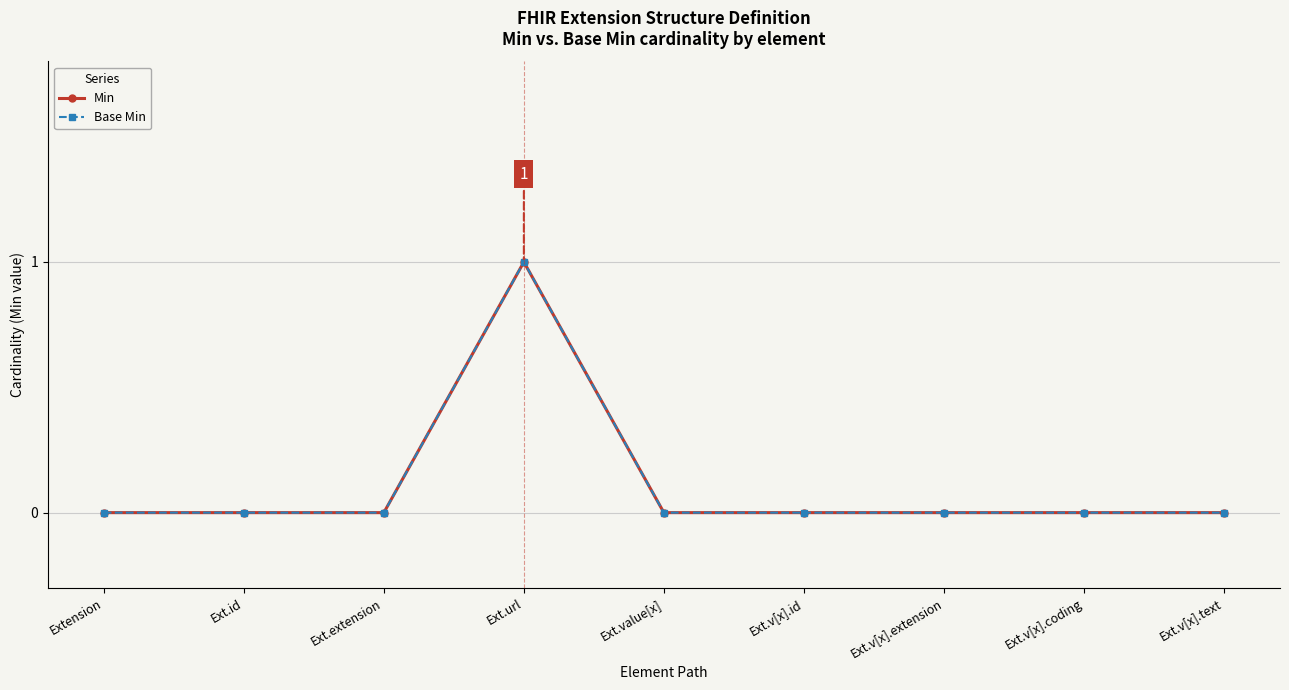

Does the chart have visible grid lines?

Yes